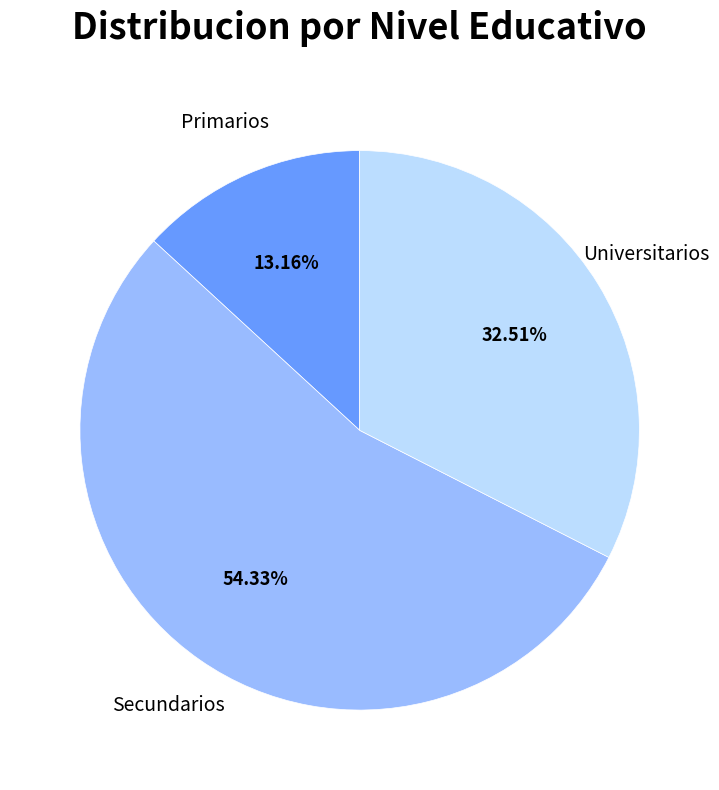

What percentage is NOT represented by Primarios?

86.8%